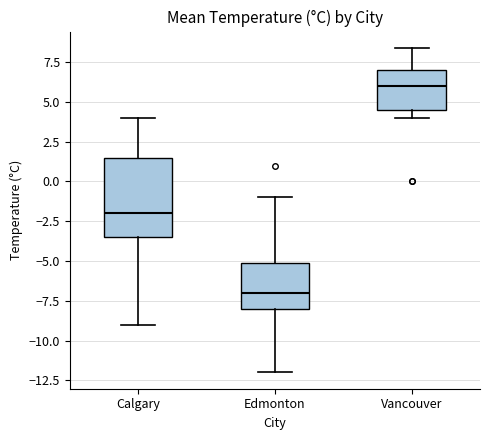

Which box is the tallest, from its lower edge to its upper edge?

Calgary